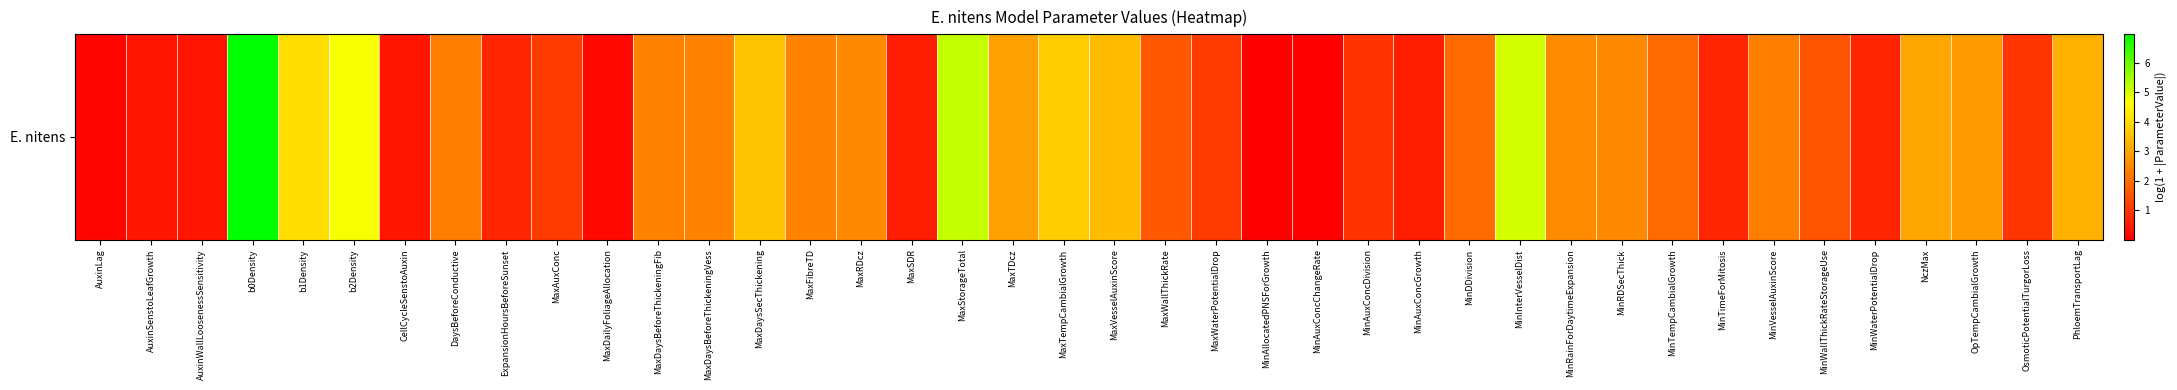

Rank the categories by value from highest to lowest.

b0Density, MaxStorageTotal, MinInterVesselDist, b2Density, b1Density, MaxTempCambialGrowth, MaxDaysSecThickening, MaxVesselAuxinScore, PhloemTransportLag, NczMax, MaxTDcz, OpTempCambialGrowth, MinRainForDaytimeExpansion, MaxRDcz, MinRDSecThick, MaxDaysBeforeThickeningFib, MaxDaysBeforeThickeningVess, MaxFibreTD, DaysBeforeConductive, MinVesselAuxinScore, MinDDivision, MinTempCambialGrowth, MaxWallThickRate, MinWallThickRateStorageUse, MaxAuxConc, MaxWaterPotentialDrop, OsmoticPotentialTurgorLoss, MinAuxConcDivision, ExpansionHoursBeforeSunset, MinTimeForMitosis, MinWaterPotentialDrop, MaxSDR, MinAuxConcGrowth, AuxinSenstoLeafGrowth, AuxinWallLoosenessSensitivity, CellCycleSenstoAuxin, MaxDailyFoliageAllocation, AuxinLag, MinAuxConcChangeRate, MinAllocatedPNSForGrowth